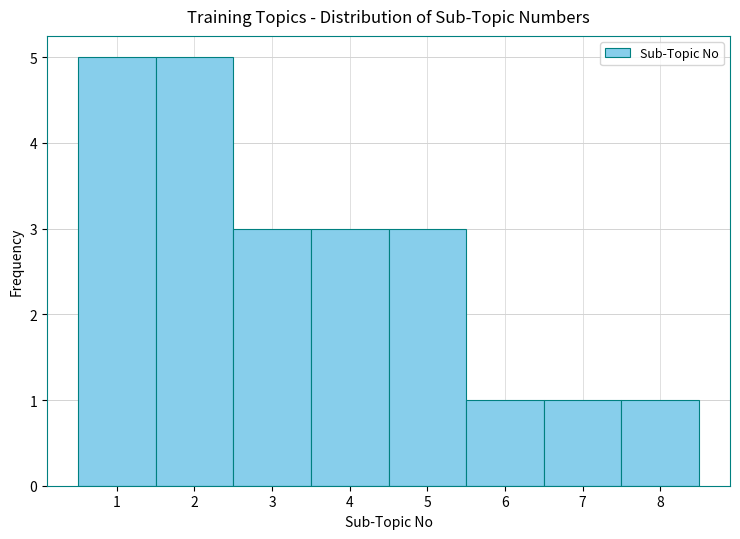

Reading left to right, transcribe this chart: for each bar, give the range it covers on the x-axis and its height. The values are not printed on the chart, so give them approximately, as read against the axis.

0.5 to 1.5: 5
1.5 to 2.5: 5
2.5 to 3.5: 3
3.5 to 4.5: 3
4.5 to 5.5: 3
5.5 to 6.5: 1
6.5 to 7.5: 1
7.5 to 8.5: 1